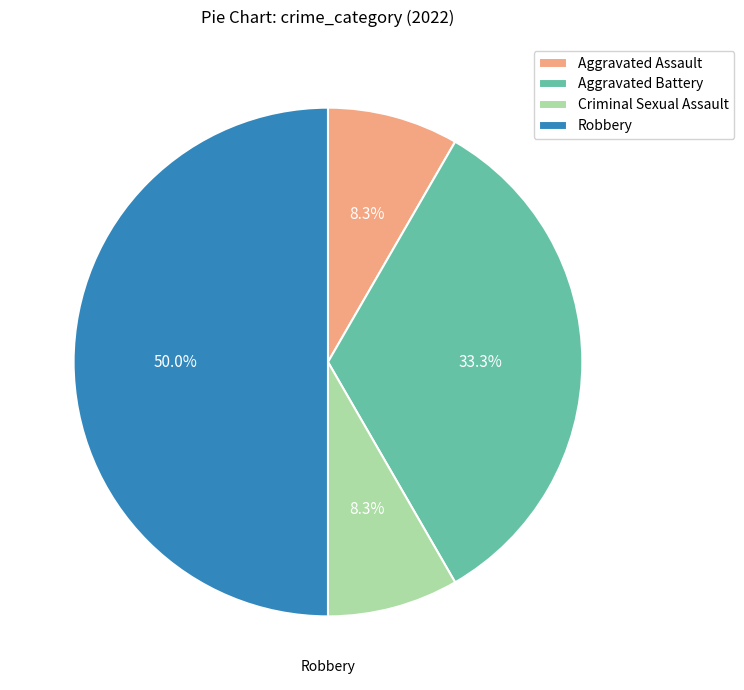

How many slices are in this pie chart?

4